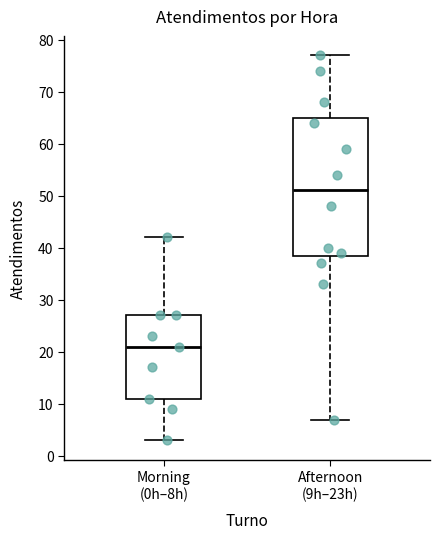

Reading left to right, read every box against the y-axis: the position of its median line, the range the box covers, and the ends of its whiskers. The values are not printed on the chart, so give them approximately, as read against the axis.

Morning (0h–8h): median 21, box 11 to 27, whiskers 3 to 42
Afternoon (9h–23h): median 51, box 39 to 65, whiskers 7 to 77